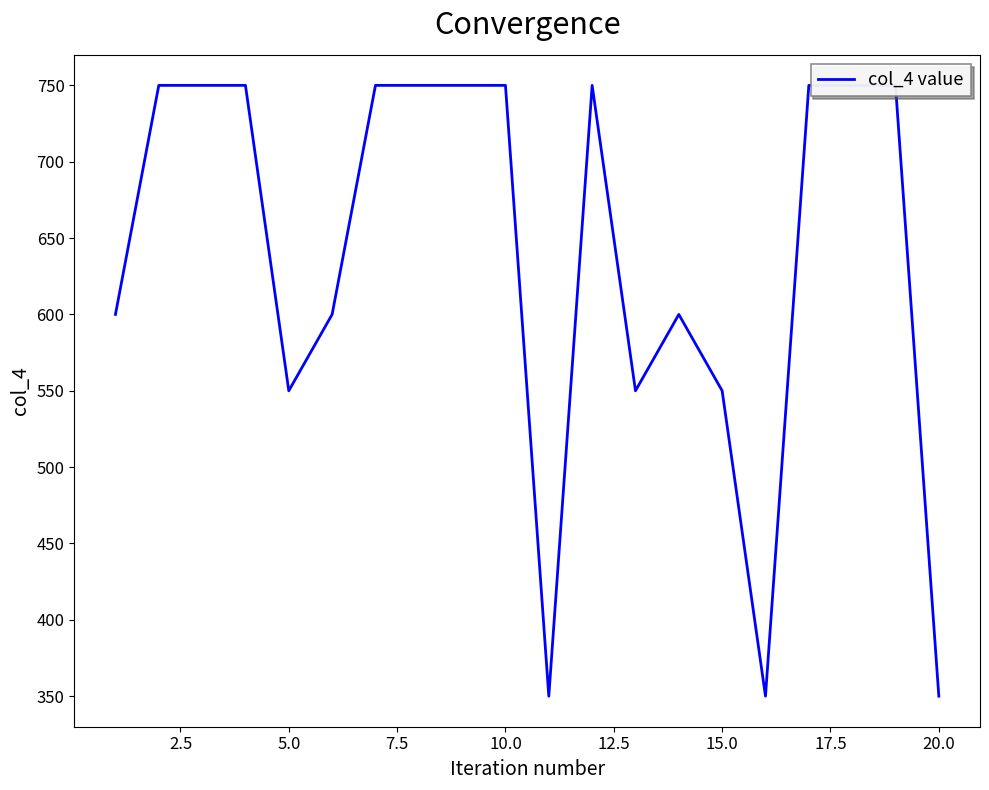

How many points are lower than both their immediate neighbors (excluding endpoints)?

4